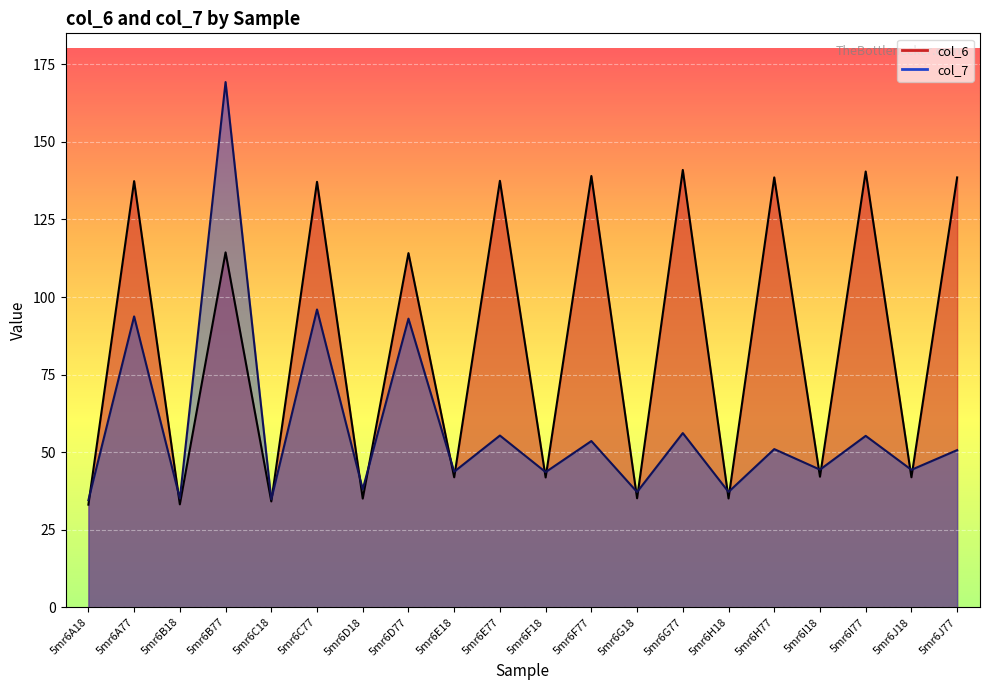

How many lines are shown in the chart?

2